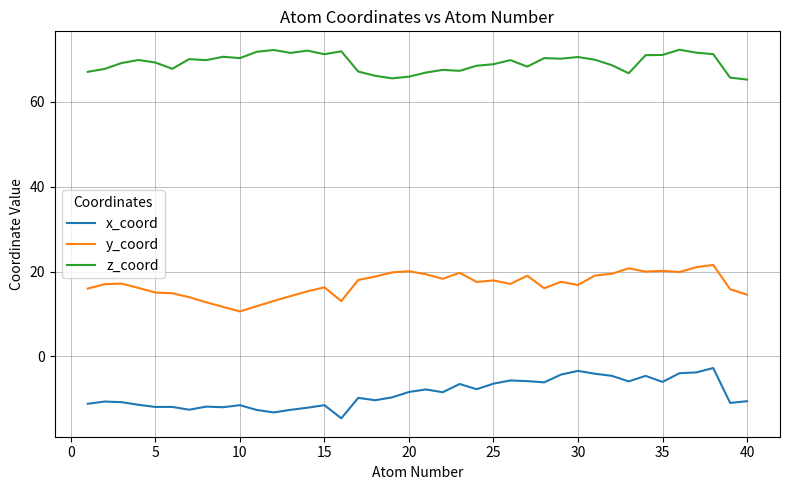

What is the difference between the maximum and minimum values in the y_coord series?

11.0